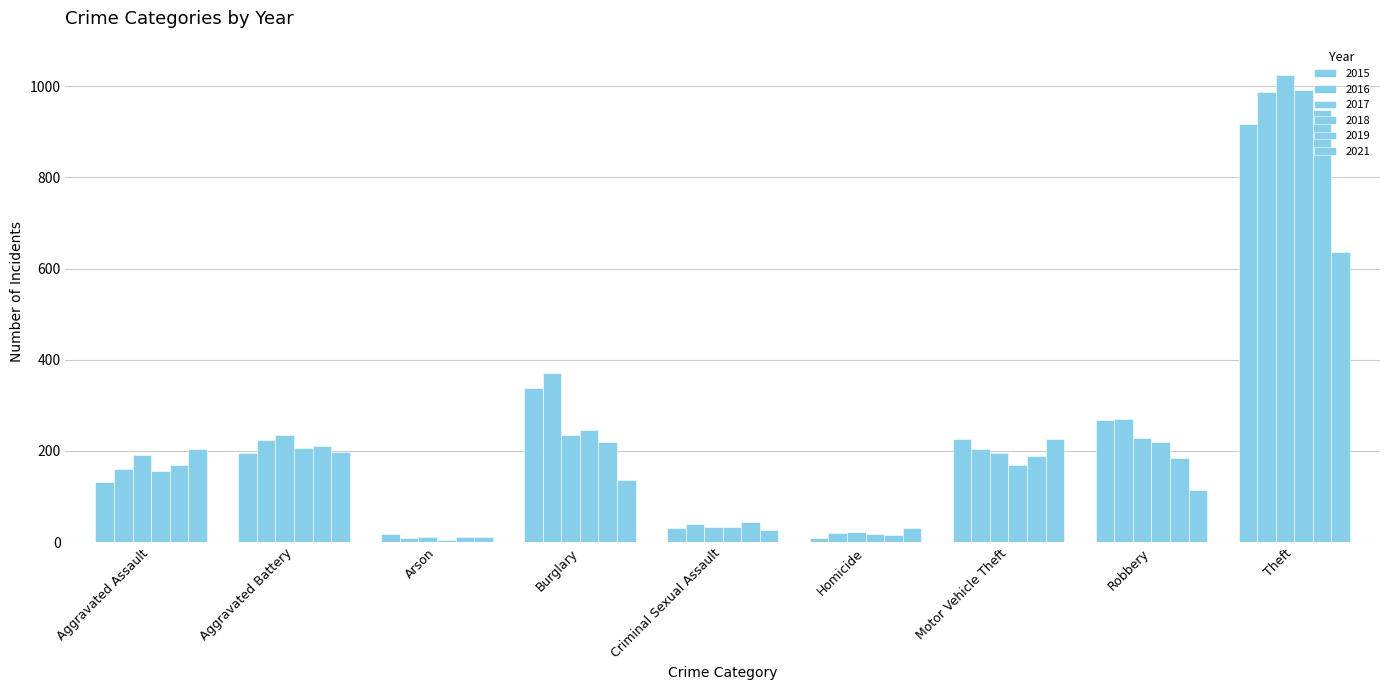

Which series changed the most between Aggravated Assault and Theft?

2018